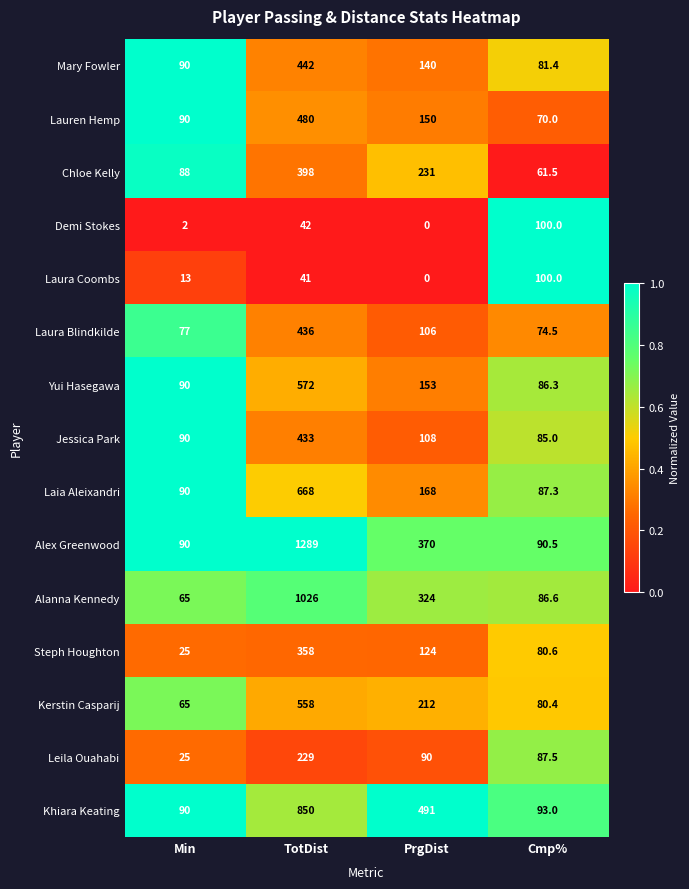

Which series has the largest total across all categories?

Alex Greenwood